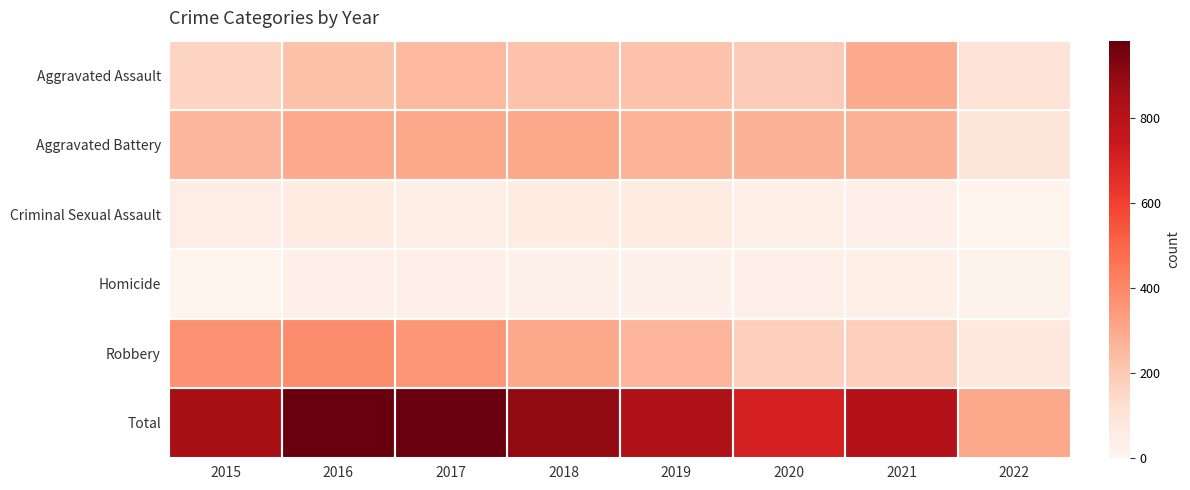

Which series has the widest spread of values?

Total